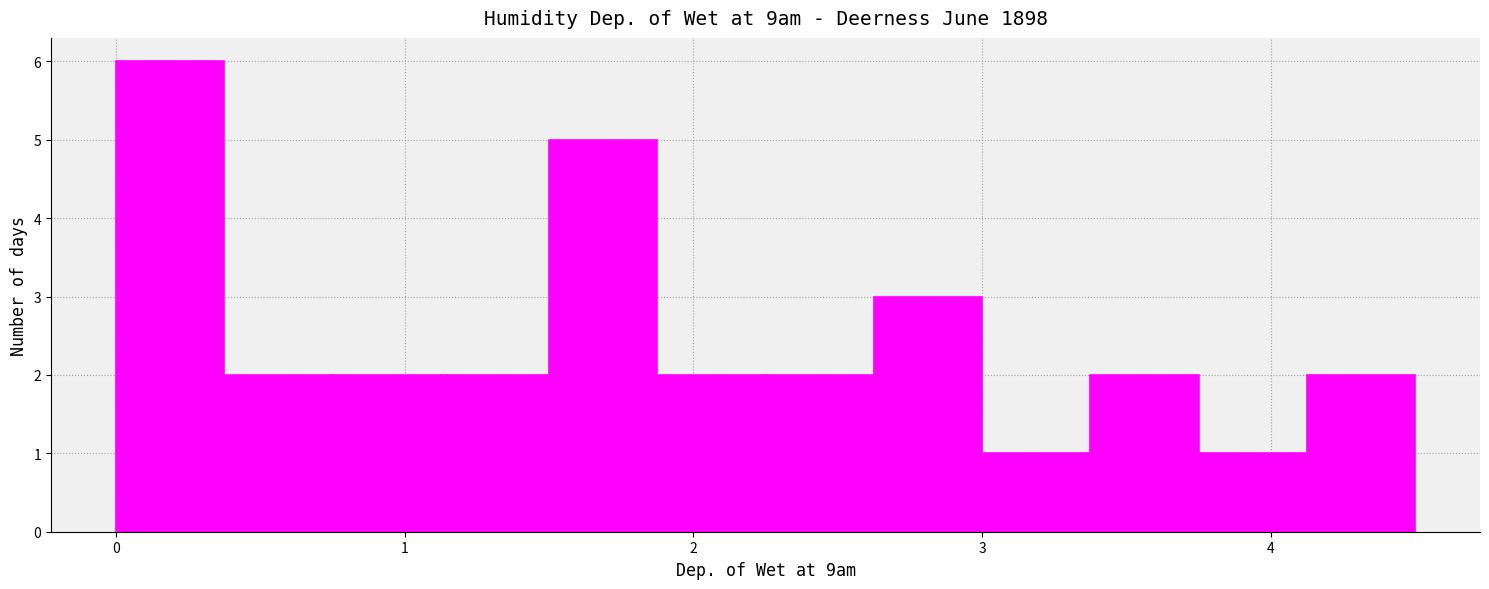

Around what value on the x-axis is the tallest bar? Give the approximate position of its centre, as read against the axis.

0.2